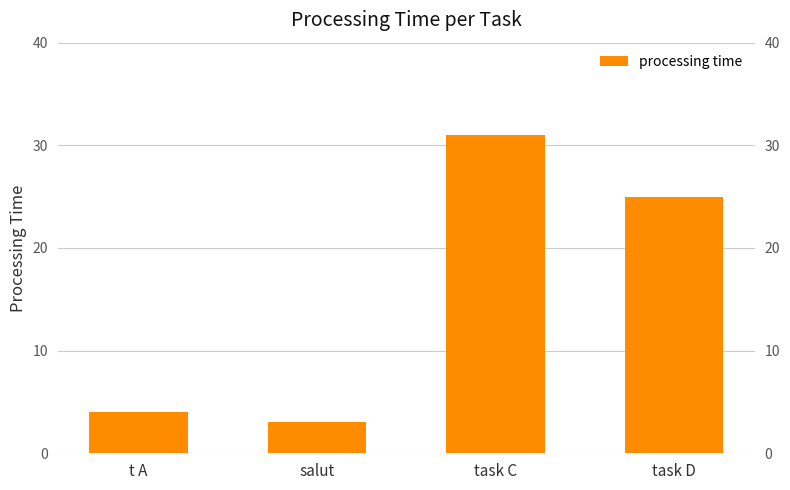

What is the sum of all values?

63